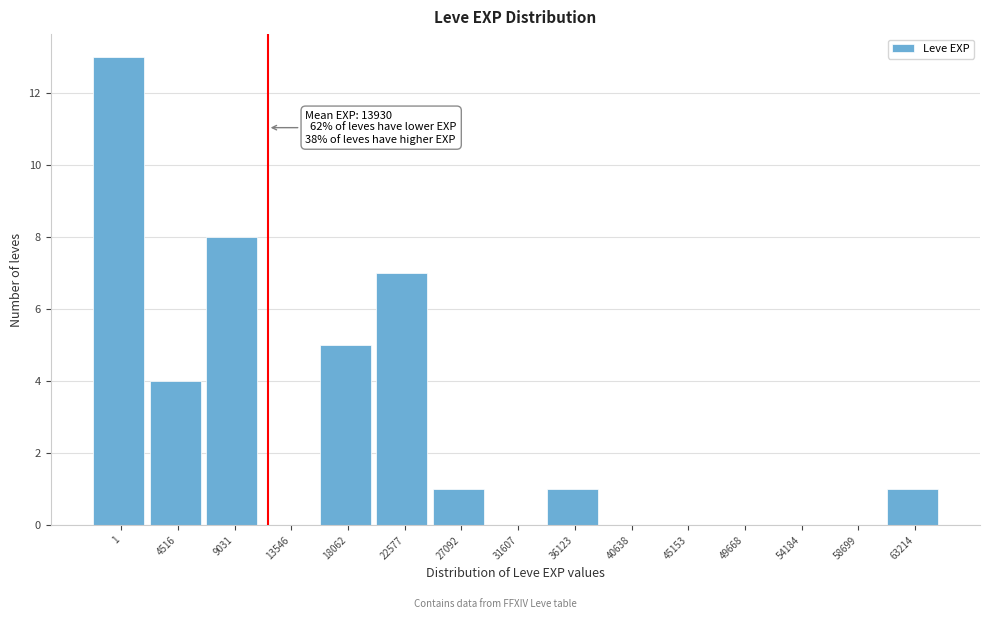

Reading left to right, list all the values displayed in this chart.

1=13	4516=4	9031=8	13546=0	18062=5	22577=7	27092=1	31607=0	36123=1	40638=0	45153=0	49668=0	54184=0	58699=0	63214=1